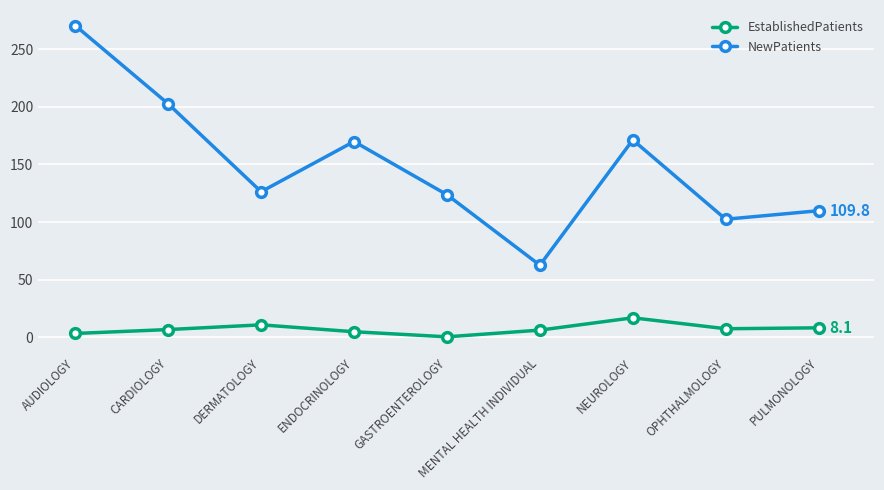

Rank the series at DERMATOLOGY from lowest to highest value.

EstablishedPatients, NewPatients